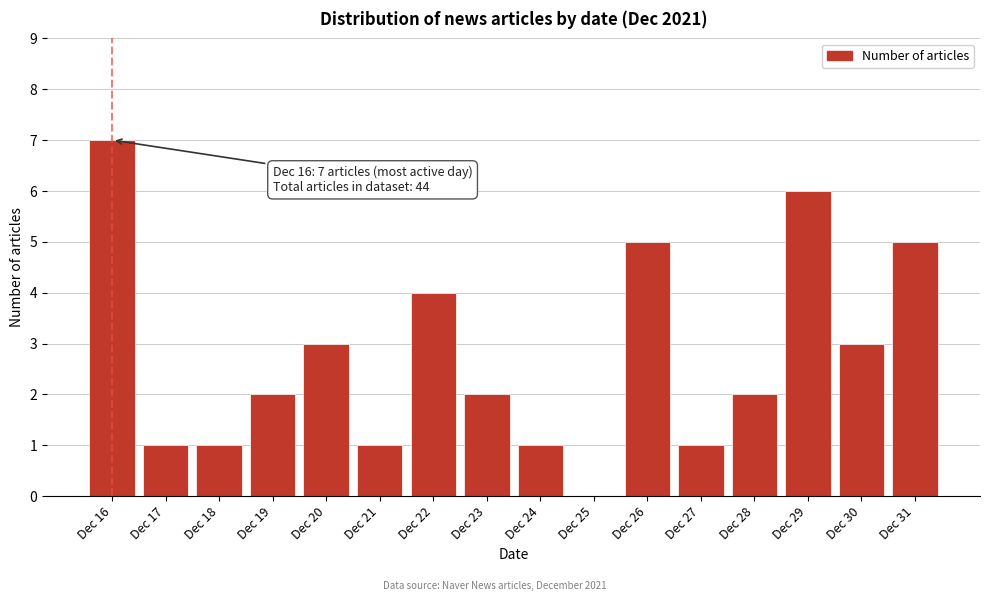

Reading left to right, list all the values displayed in this chart.

Dec 16=7	Dec 17=1	Dec 18=1	Dec 19=2	Dec 20=3	Dec 21=1	Dec 22=4	Dec 23=2	Dec 24=1	Dec 25=0	Dec 26=5	Dec 27=1	Dec 28=2	Dec 29=6	Dec 30=3	Dec 31=5